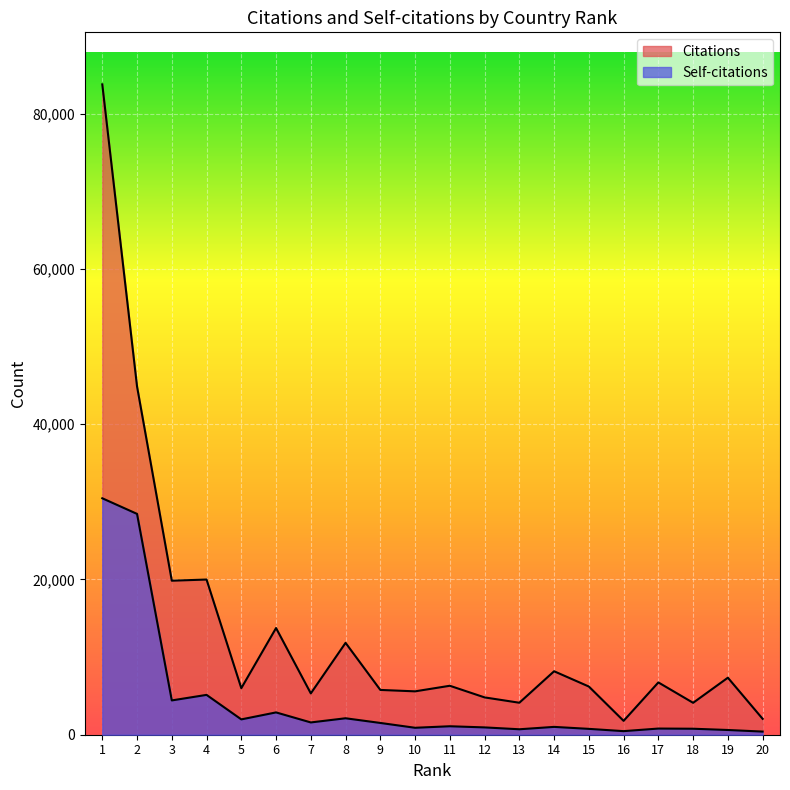

Rank the series by their maximum value, from lowest to highest.

Self-citations, Citations